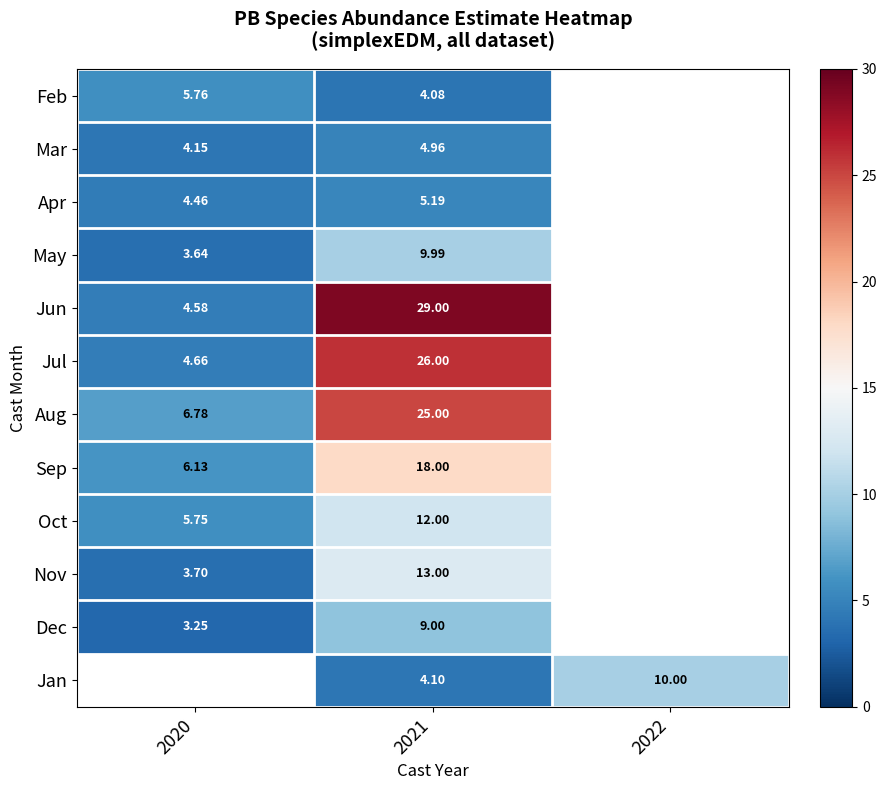

At 2021, list the series in order from smallest to largest.

Feb, Jan, Mar, Apr, Dec, May, Oct, Nov, Sep, Aug, Jul, Jun